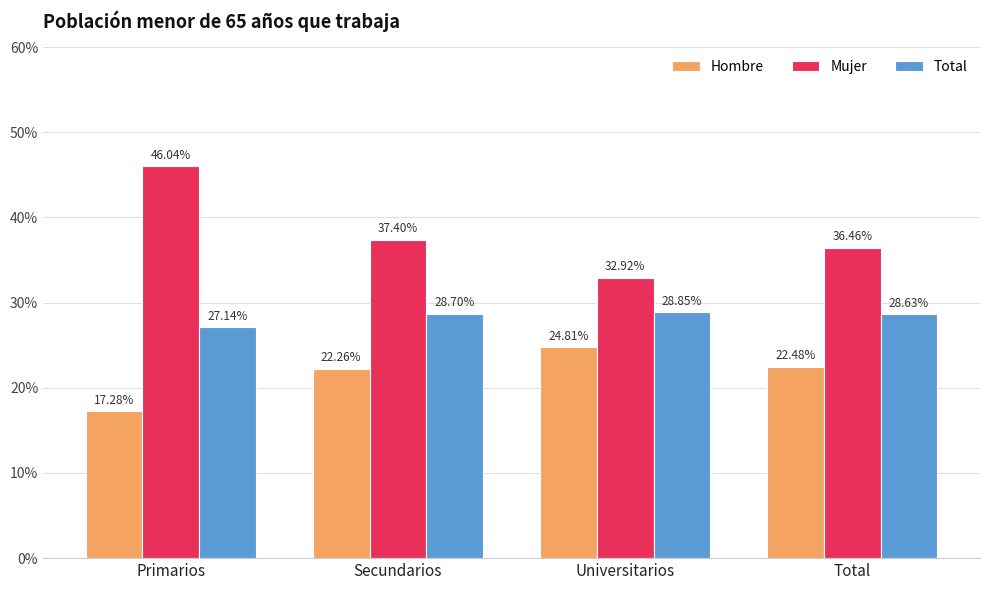

What are all the series names shown in the legend?

Hombre, Mujer, Total